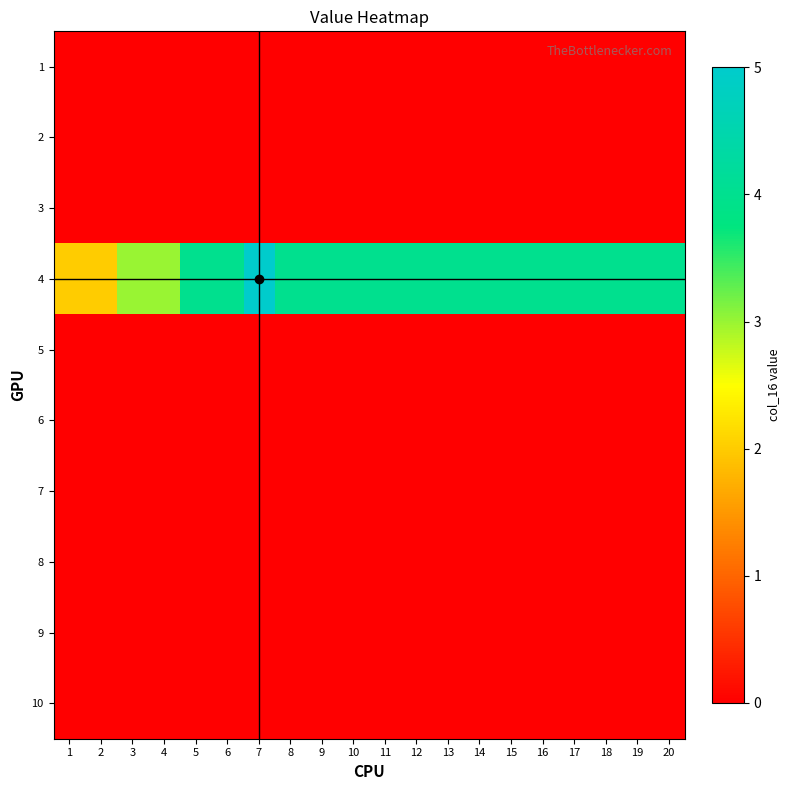

Reading left to right, what are all the values shown in this chart?

1: 1=0	2=0	3=0	4=0	5=0	6=0	7=0	8=0	9=0	10=0	11=0	12=0	13=0	14=0	15=0	16=0	17=0	18=0	19=0	20=0
2: 1=0	2=0	3=0	4=0	5=0	6=0	7=0	8=0	9=0	10=0	11=0	12=0	13=0	14=0	15=0	16=0	17=0	18=0	19=0	20=0
3: 1=0	2=0	3=0	4=0	5=0	6=0	7=0	8=0	9=0	10=0	11=0	12=0	13=0	14=0	15=0	16=0	17=0	18=0	19=0	20=0
4: 1=2	2=2	3=3	4=3	5=4	6=4	7=5	8=4	9=4	10=4	11=4	12=4	13=4	14=4	15=4	16=4	17=4	18=4	19=4	20=4
5: 1=0	2=0	3=0	4=0	5=0	6=0	7=0	8=0	9=0	10=0	11=0	12=0	13=0	14=0	15=0	16=0	17=0	18=0	19=0	20=0
6: 1=0	2=0	3=0	4=0	5=0	6=0	7=0	8=0	9=0	10=0	11=0	12=0	13=0	14=0	15=0	16=0	17=0	18=0	19=0	20=0
7: 1=0	2=0	3=0	4=0	5=0	6=0	7=0	8=0	9=0	10=0	11=0	12=0	13=0	14=0	15=0	16=0	17=0	18=0	19=0	20=0
8: 1=0	2=0	3=0	4=0	5=0	6=0	7=0	8=0	9=0	10=0	11=0	12=0	13=0	14=0	15=0	16=0	17=0	18=0	19=0	20=0
9: 1=0	2=0	3=0	4=0	5=0	6=0	7=0	8=0	9=0	10=0	11=0	12=0	13=0	14=0	15=0	16=0	17=0	18=0	19=0	20=0
10: 1=0	2=0	3=0	4=0	5=0	6=0	7=0	8=0	9=0	10=0	11=0	12=0	13=0	14=0	15=0	16=0	17=0	18=0	19=0	20=0